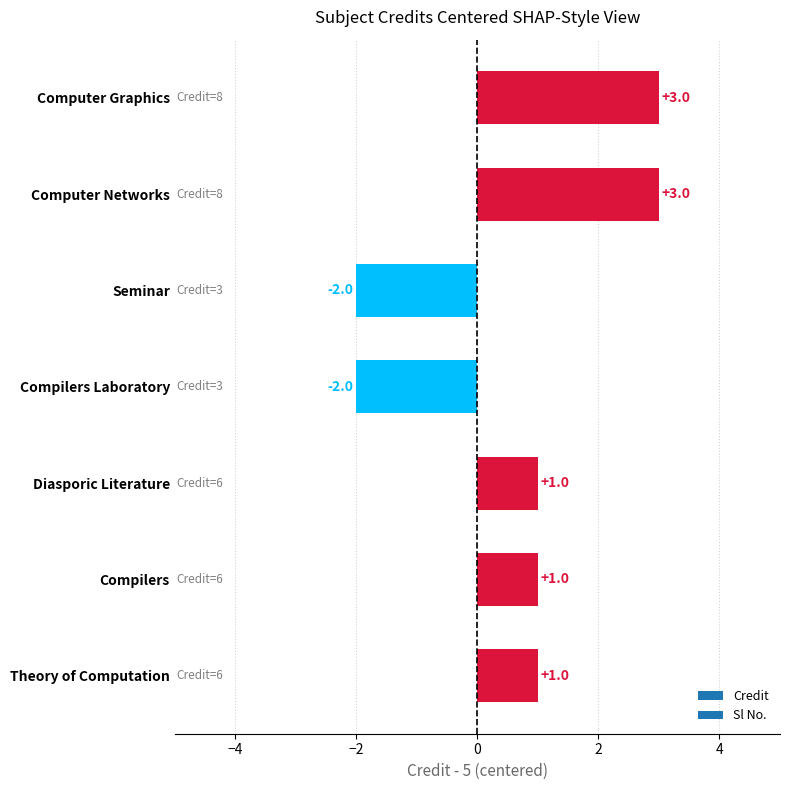

How many values are between -2 and 3?

7